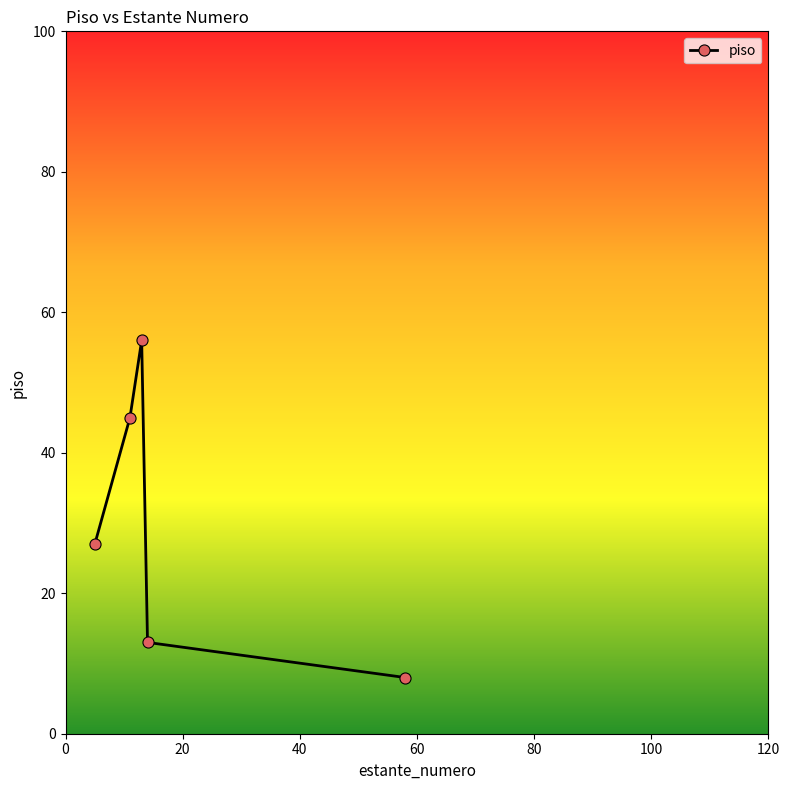

How many categories are shown in the chart?

5